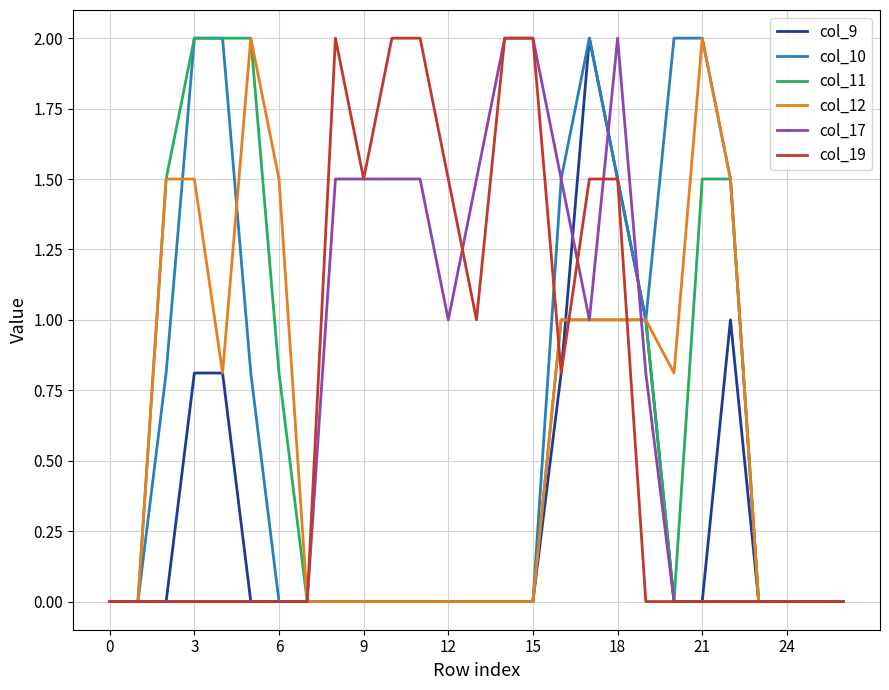

What is the highest value of the col_9 series?

2.0